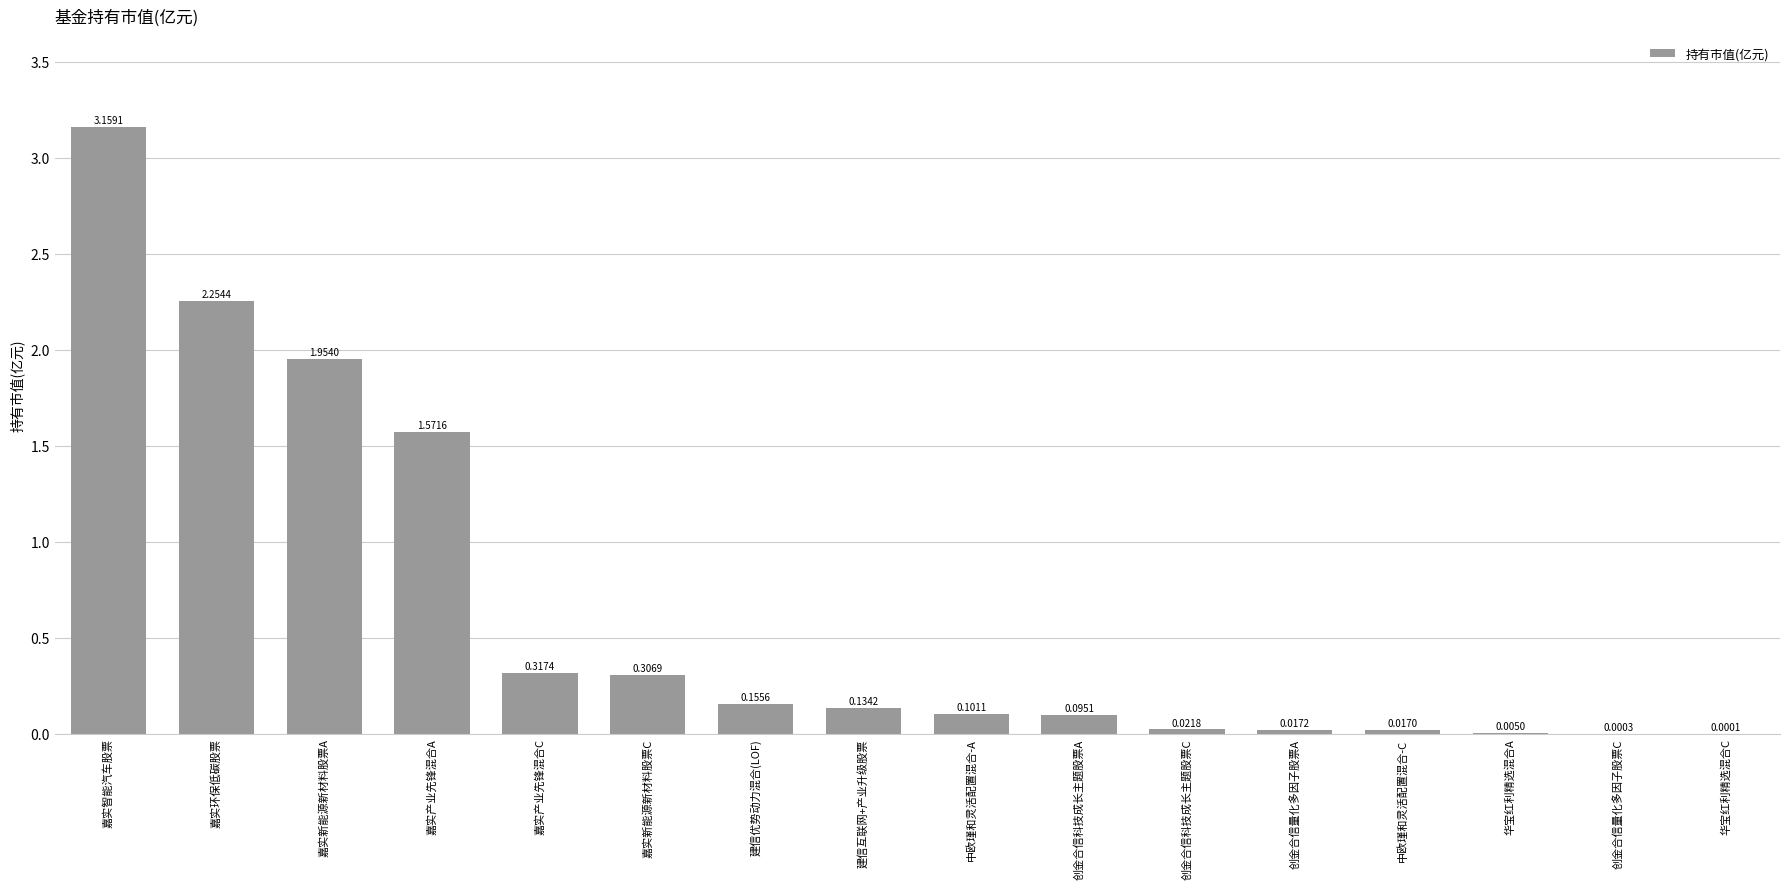

What is the change in value from 嘉实新能源新材料股票C to 华宝红利精选混合C?

-0.3